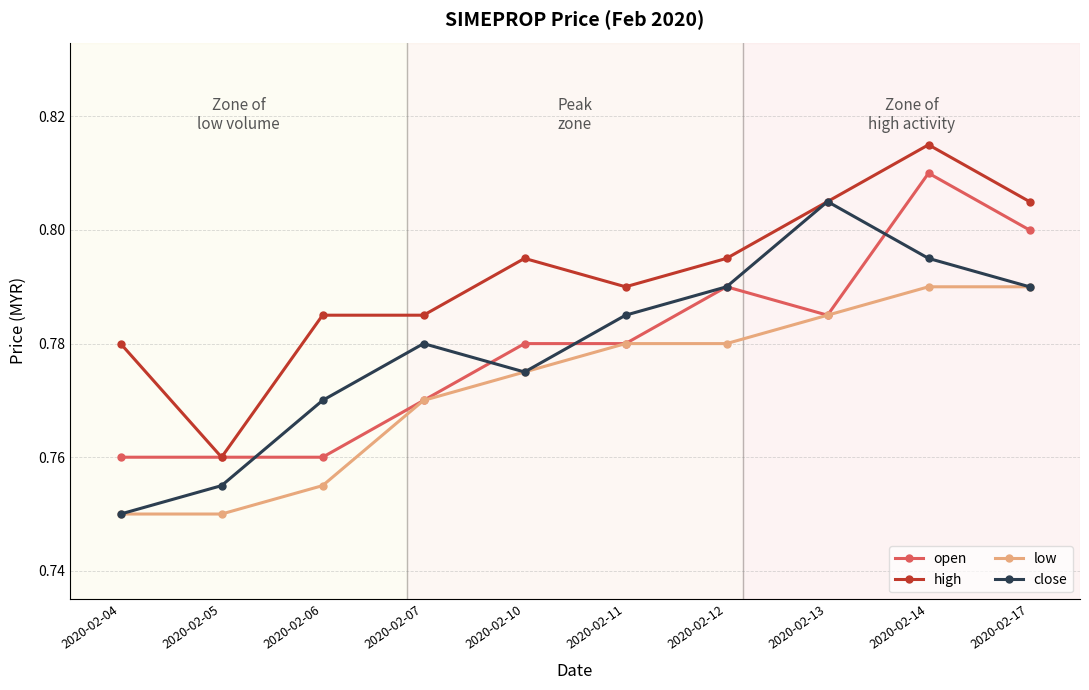

At how many categories does at least one series exceed 0?

10